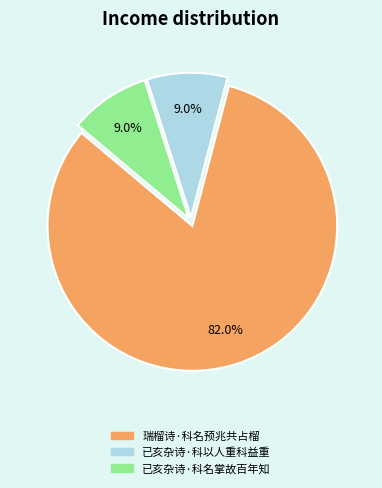

How many slices are in this pie chart?

3